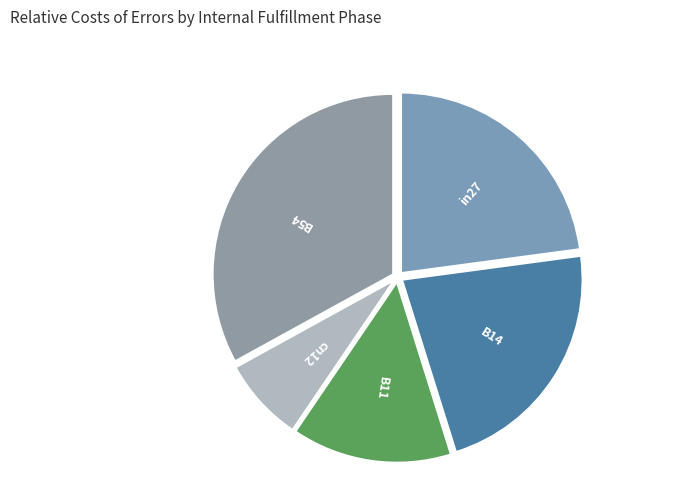

Between B11 and in27, which is larger?

in27